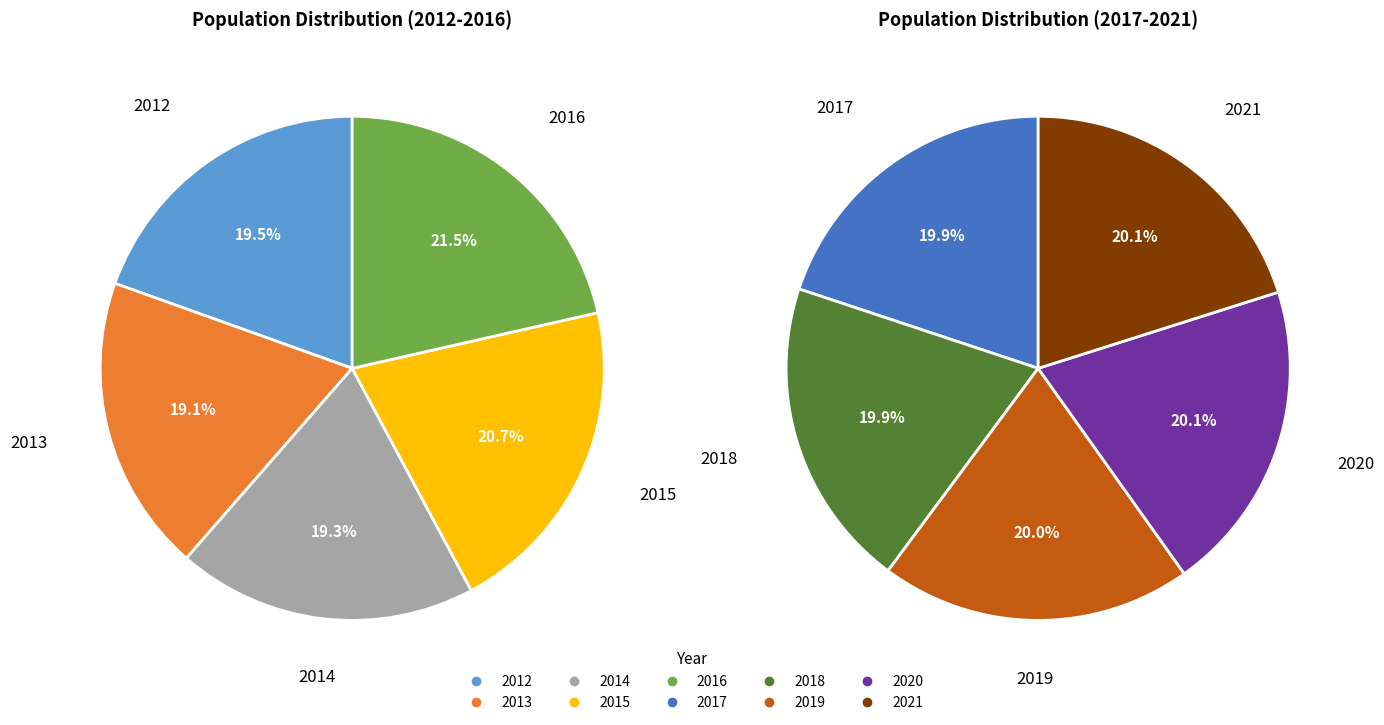

Is 2020 the majority of the pie?

No